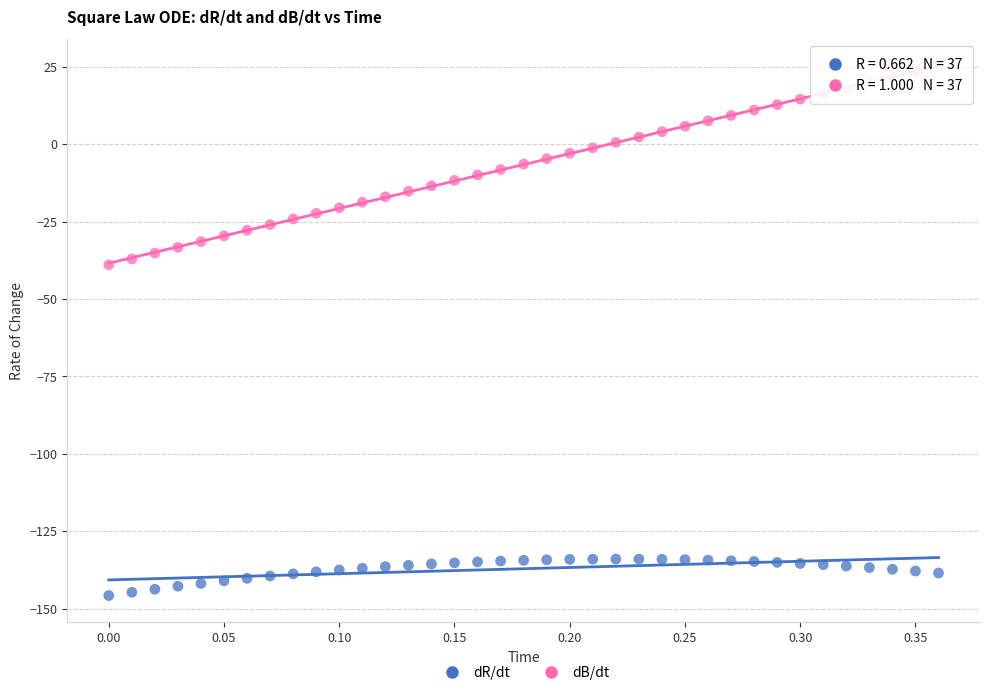

Across all data points, what is the range of X values (max minus min)?

0.4